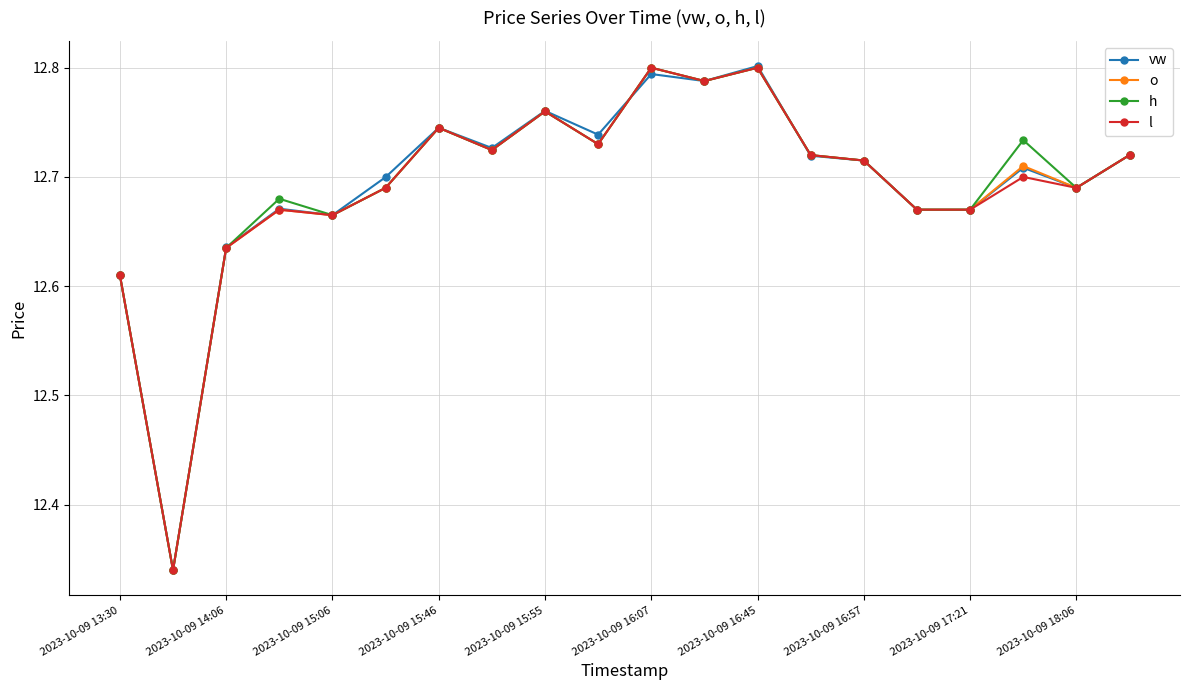

At how many categories does at least one series exceed 12?

20